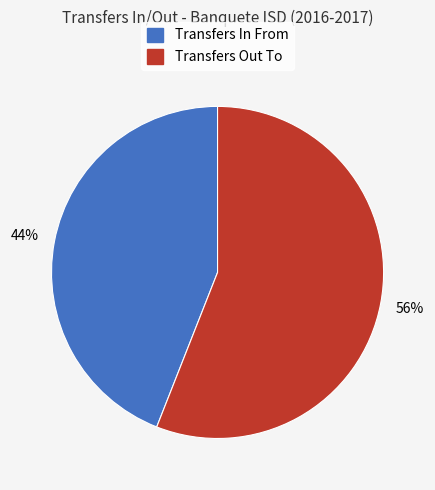

How many segments does this pie chart have?

2